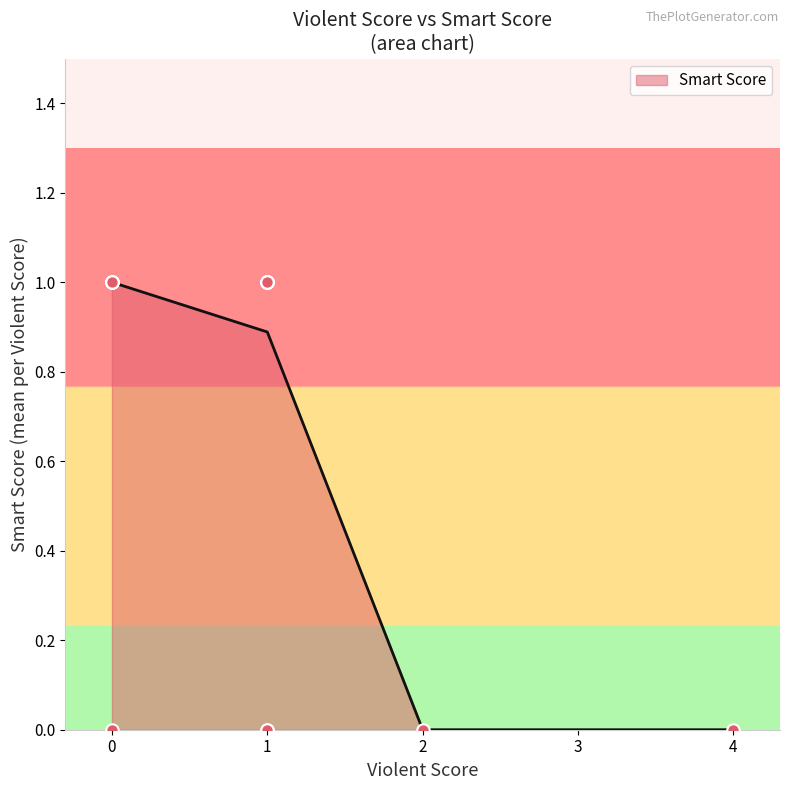

The value of Smart Score at 2 is -0.5. True or false?

False